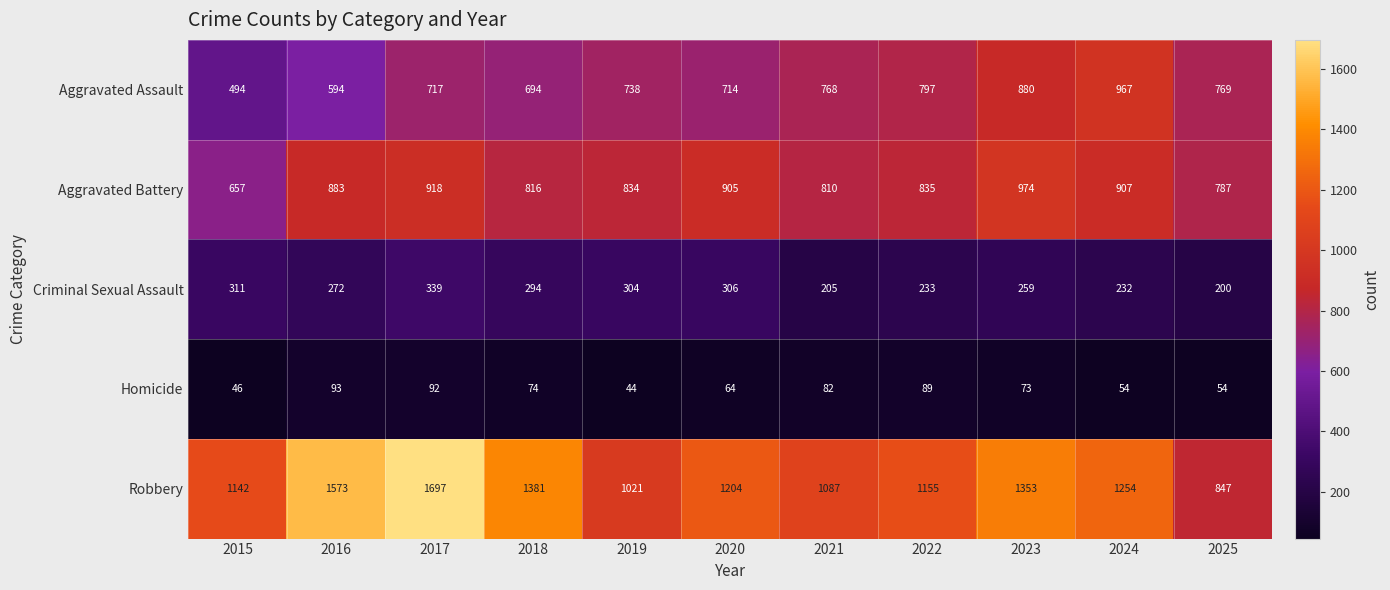

What is the lowest value of the Homicide series?

44